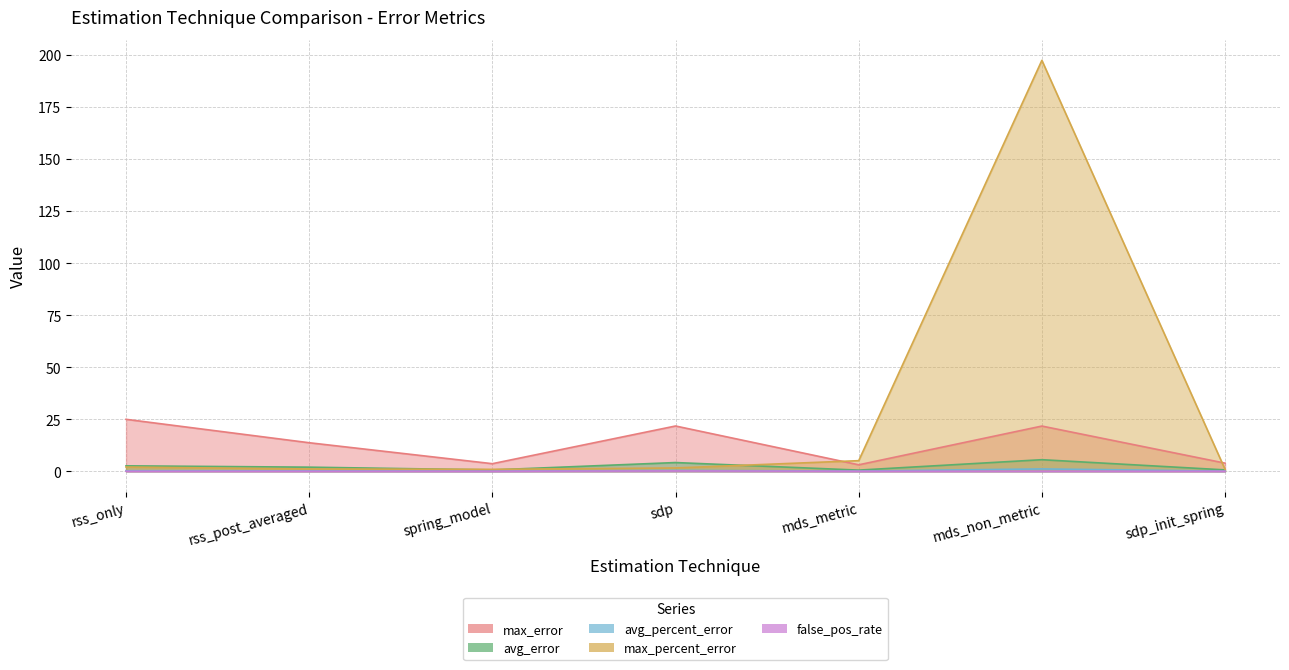

Rank the series by their maximum value, from highest to lowest.

max_percent_error, max_error, avg_error, avg_percent_error, false_pos_rate